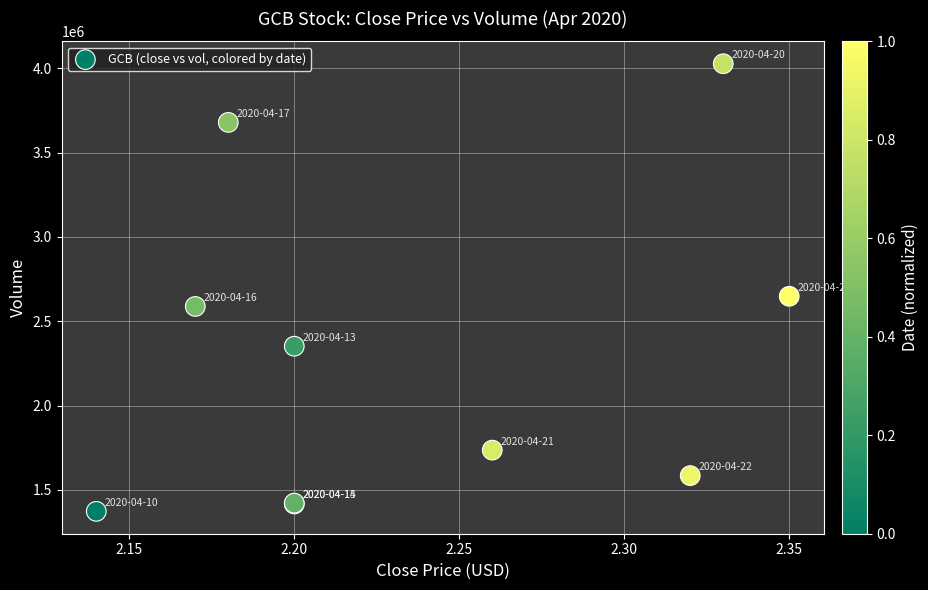

What Y value in the scatter plot is closest to 2700100?

2648300